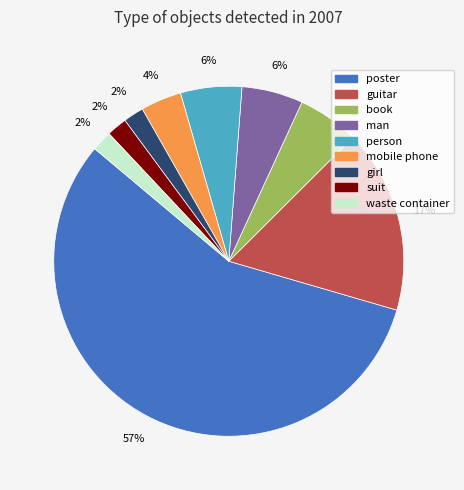

To the nearest percent, what is the average slice percentage?

11%